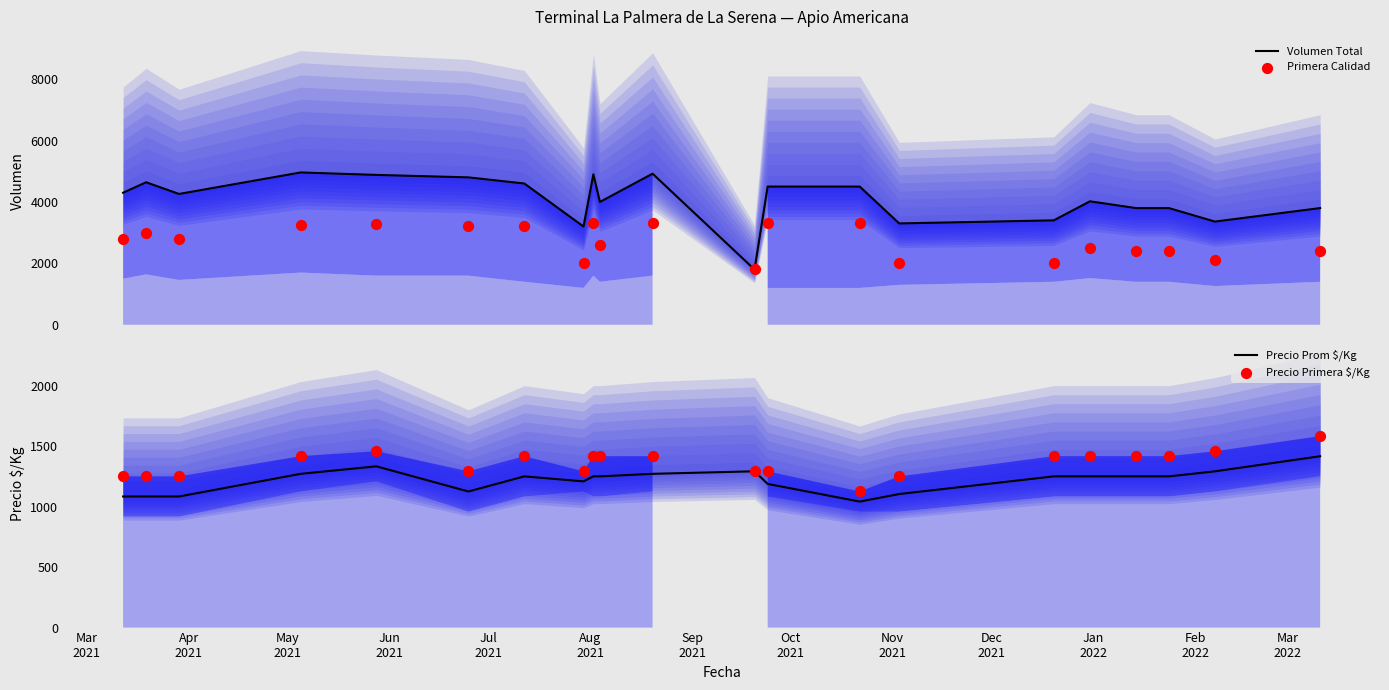

What is the maximum value for Volumen Total?

4960